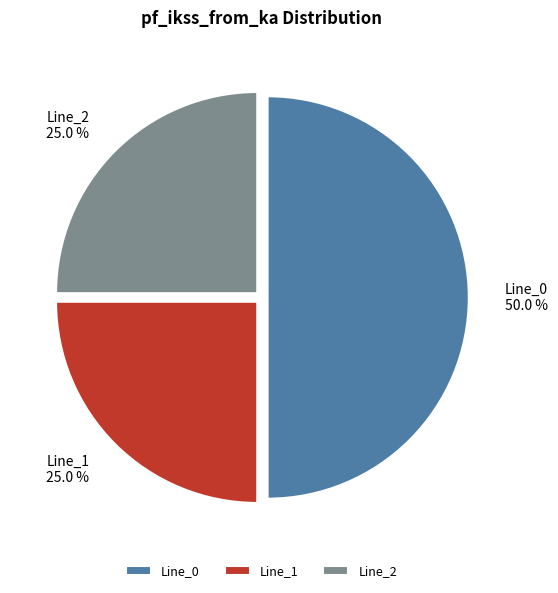

Between Line_2 and Line_0, which is larger?

Line_0